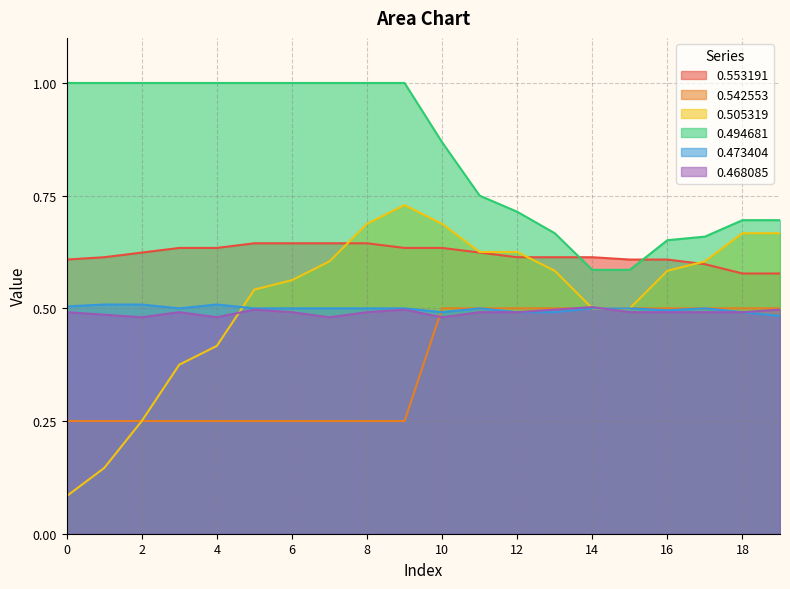

What is the value of the 0.553191 point at the 20th from the left?

0.6